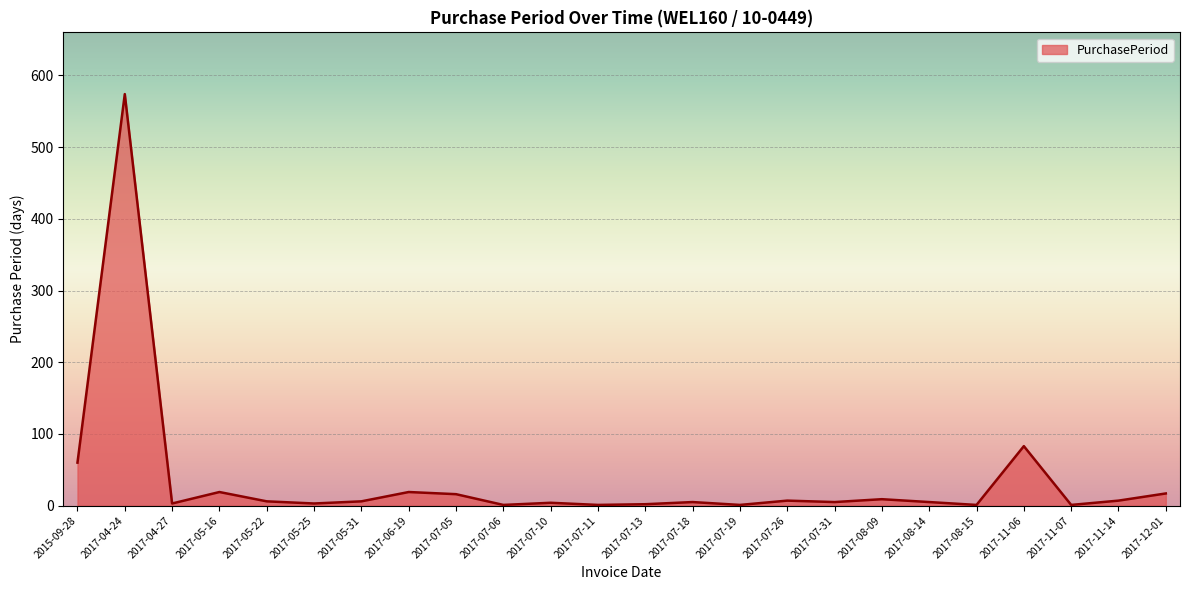

True or false: the data shows 104 at 2015-09-28.

False